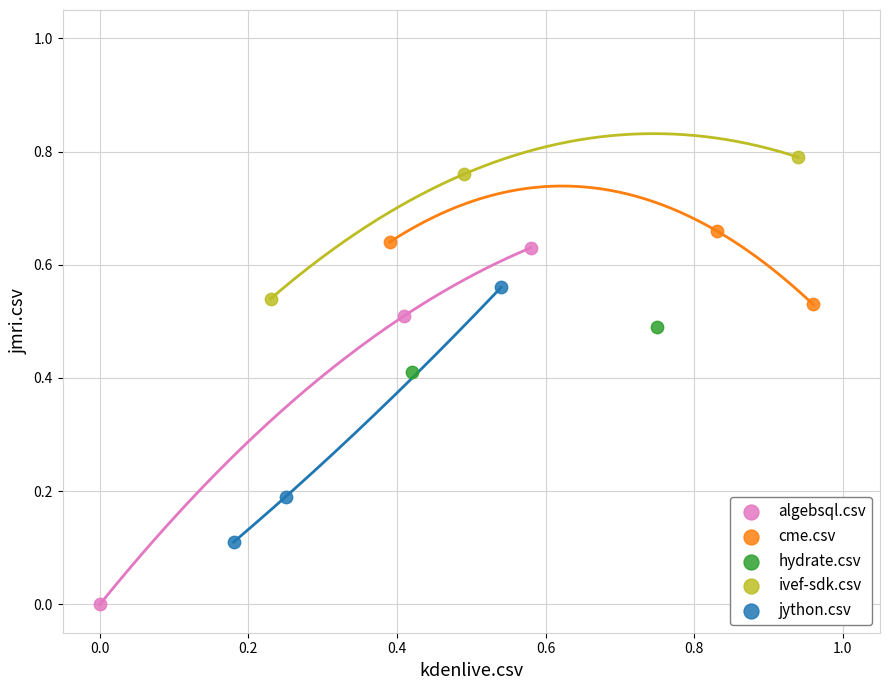

What are all the series names shown in the legend?

algebsql.csv, cme.csv, hydrate.csv, ivef-sdk.csv, jython.csv